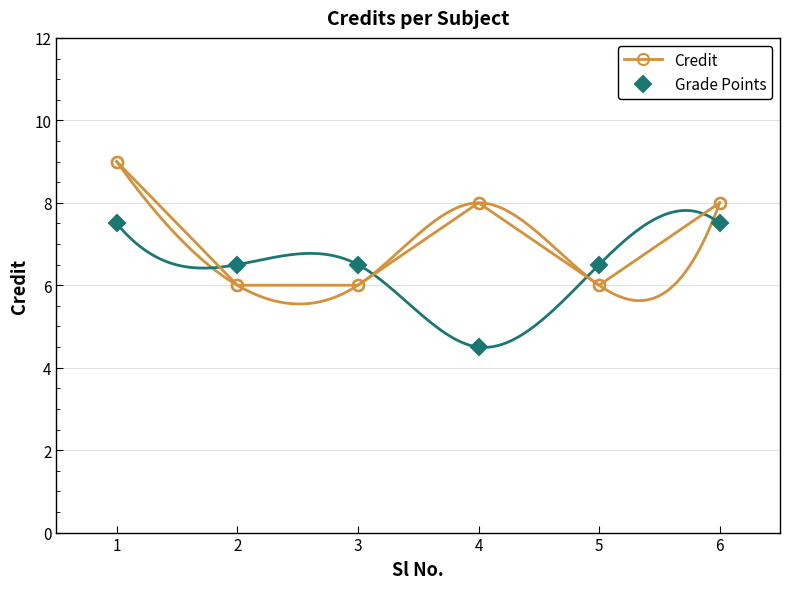

What is the value of the Credit point at the 6th from the left?

8.0